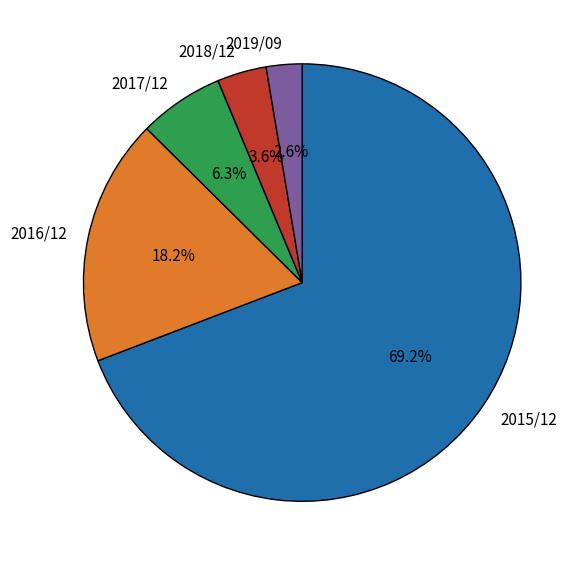

To the nearest percent, what is the difference between the 2015/12 and 2018/12 slice percentages?

66%